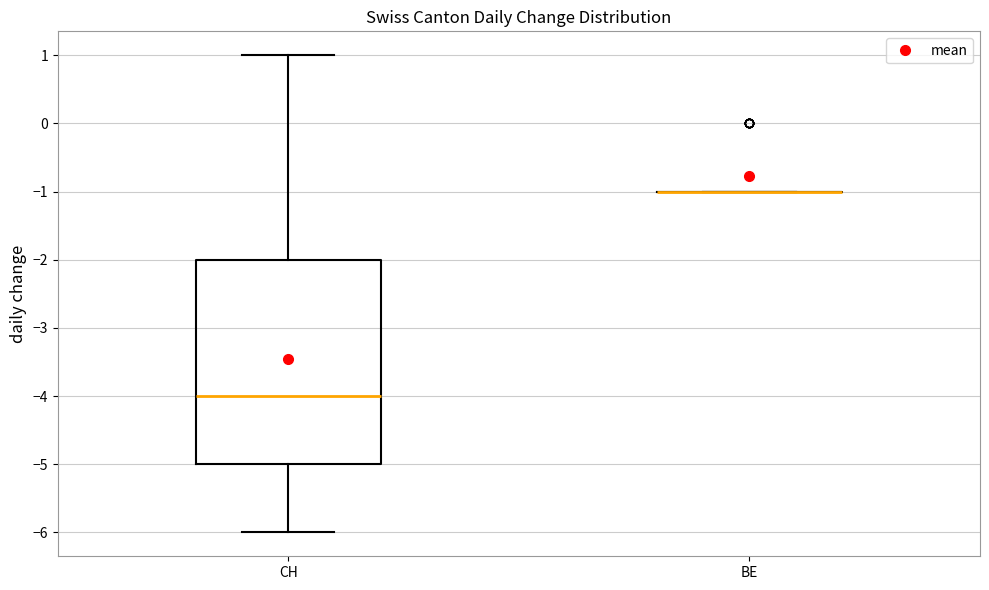

Reading left to right, read every box against the y-axis: the position of its median line, the range the box covers, and the ends of its whiskers. The values are not printed on the chart, so give them approximately, as read against the axis.

CH: median -4, box -5 to -2, whiskers -6 to 1
BE: box collapsed to a line at -1, whiskers -1 to -1